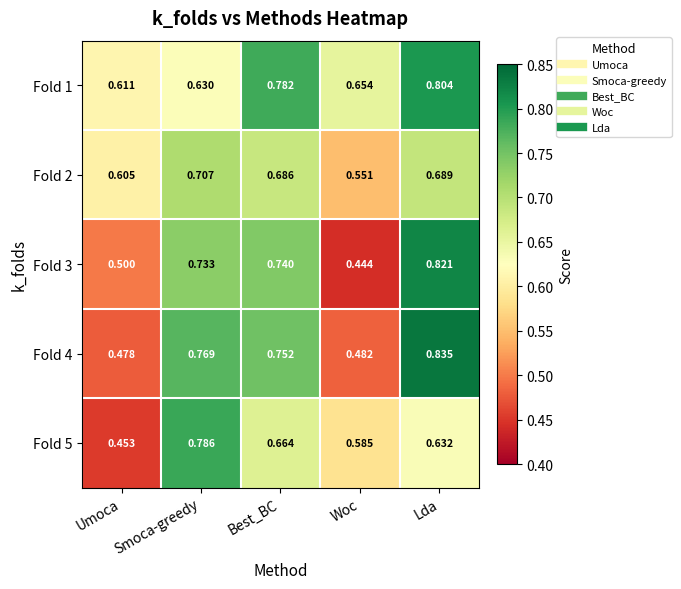

At which category is the sum across all series the highest?

Lda